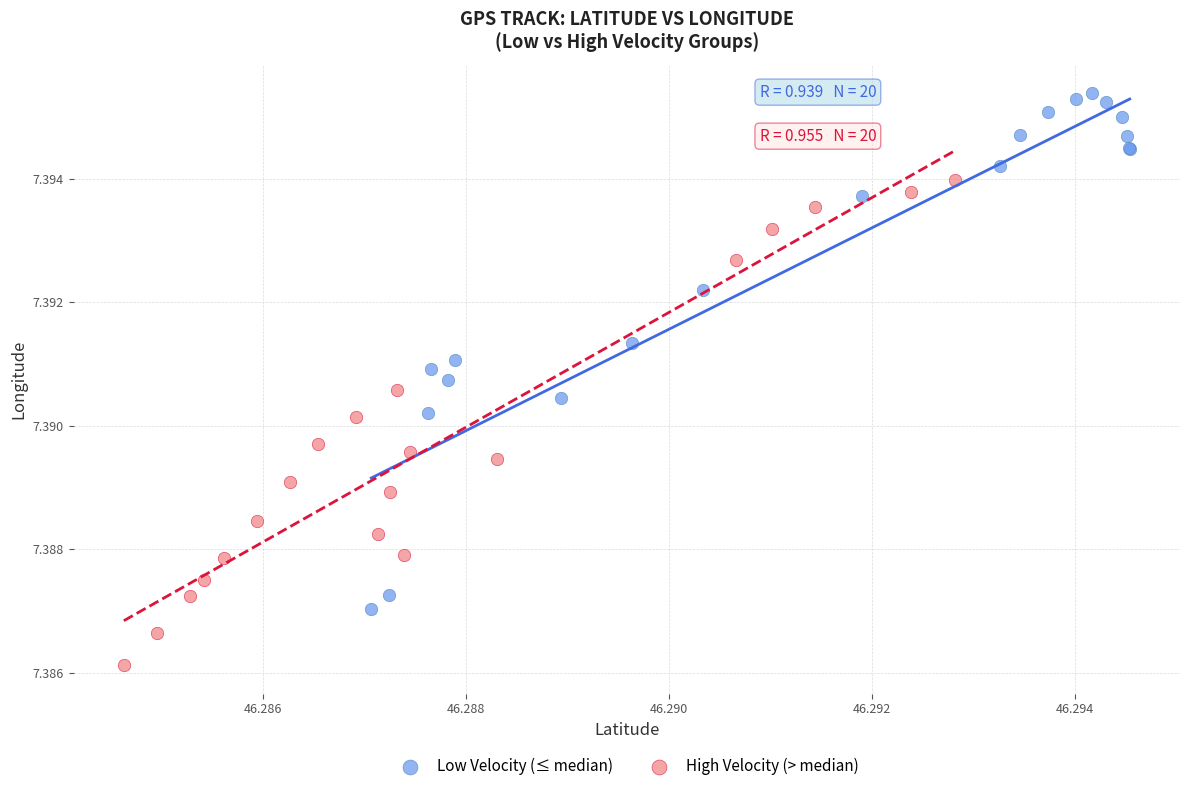

Which series reaches the minimum Y coordinate?

High Velocity (> median)